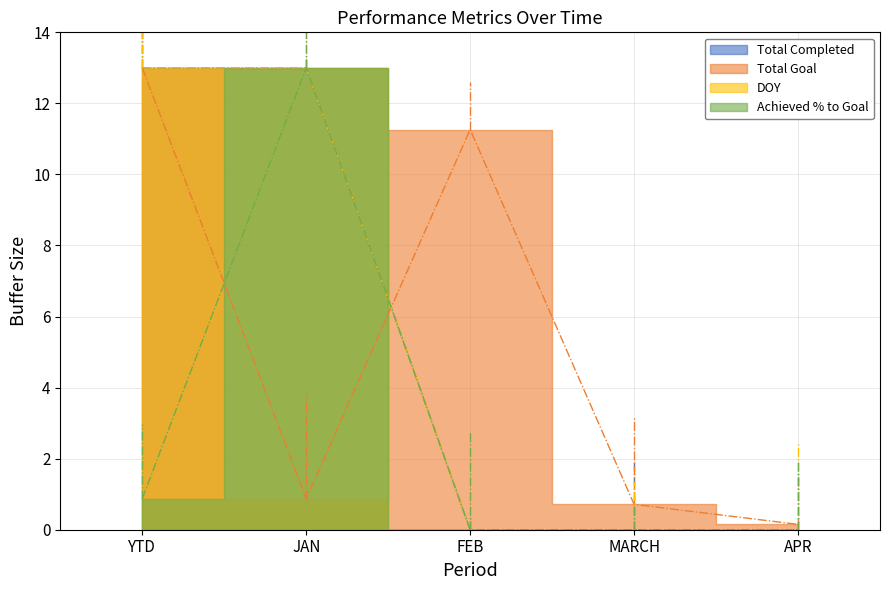

What are all the series names shown in the legend?

Total Completed, Total Goal, DOY, Achieved % to Goal